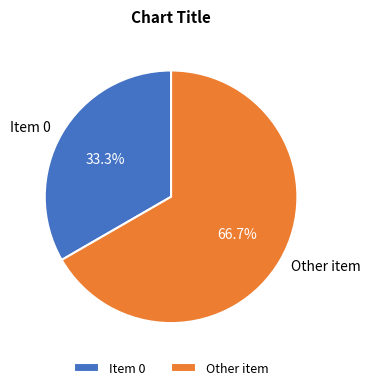

To the nearest percent, what portion does Other item represent?

67%